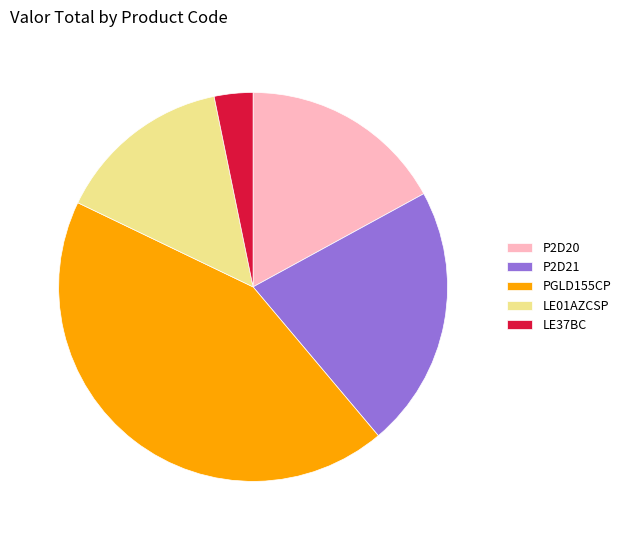

Rank the categories by value from highest to lowest.

PGLD155CP, P2D21, P2D20, LE01AZCSP, LE37BC